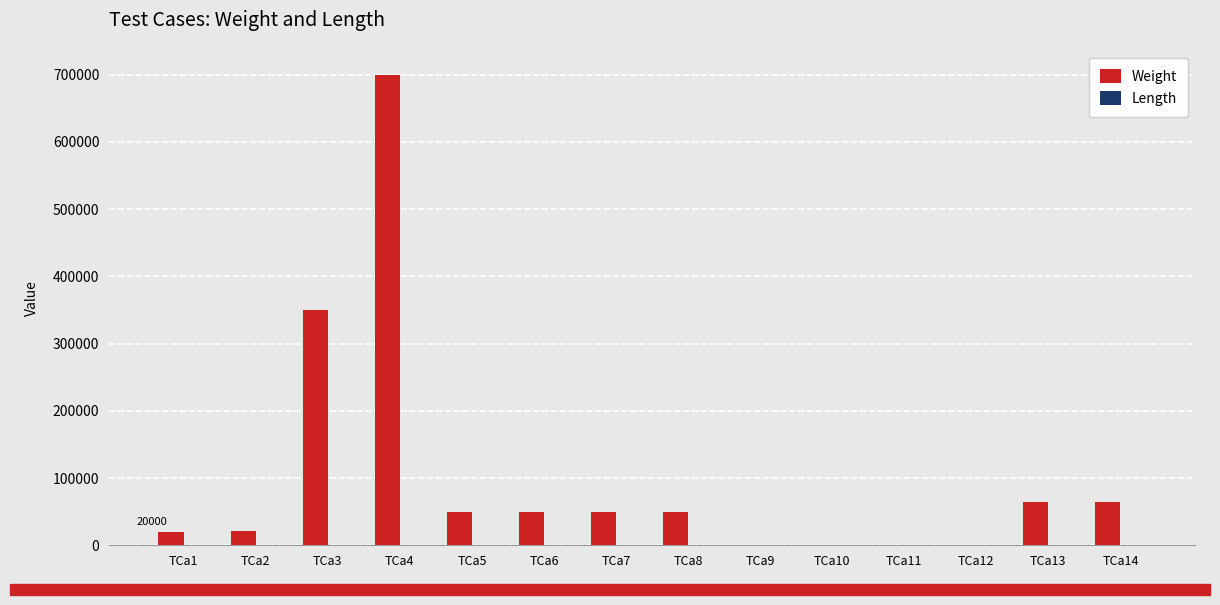

Does the chart contain stacked bars?

No